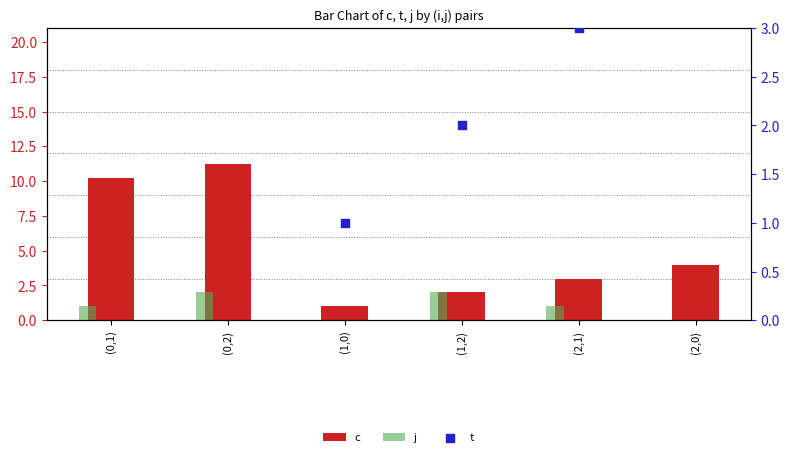

Which series has the largest total across all categories?

c